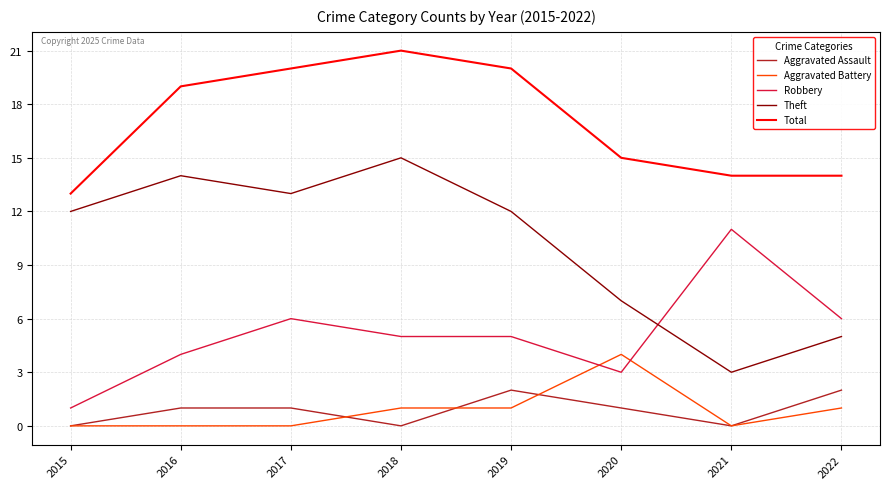

Rank the series at 2022 from highest to lowest value.

Total, Robbery, Theft, Aggravated Assault, Aggravated Battery